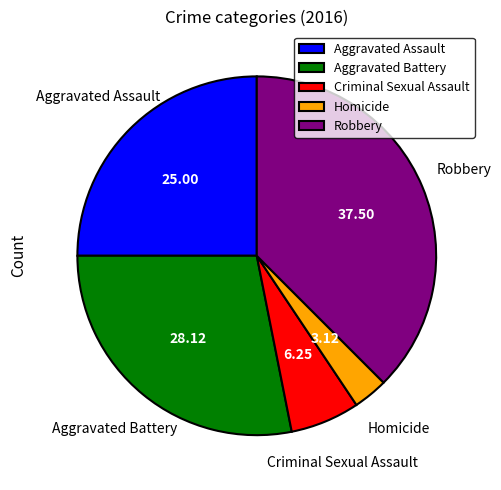

Rank the categories by value from lowest to highest.

Homicide, Criminal Sexual Assault, Aggravated Assault, Aggravated Battery, Robbery